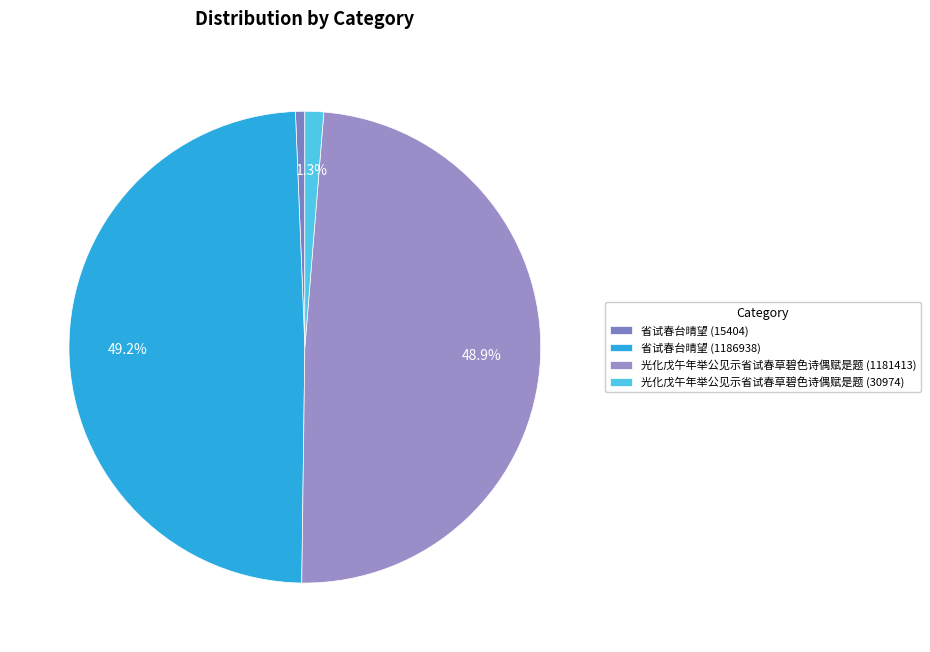

To the nearest percent, what is the combined percentage of 省试春台晴望 (15404) and 光化戊午年举公见示省试春草碧色诗偶赋是题 (30974)?

2%